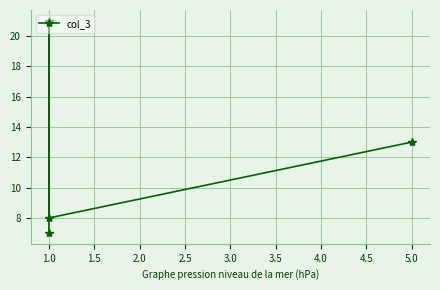

What is the greatest value displayed?

21